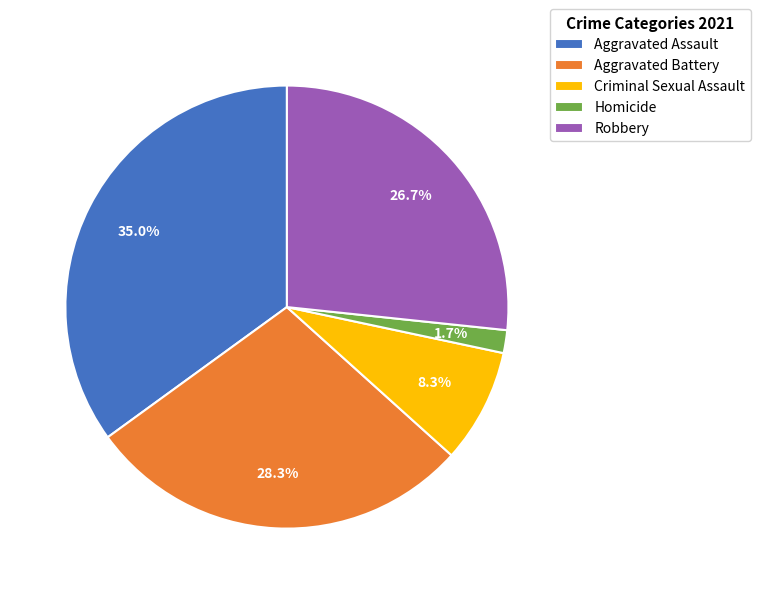

Which has a higher value, Aggravated Assault or Criminal Sexual Assault?

Aggravated Assault